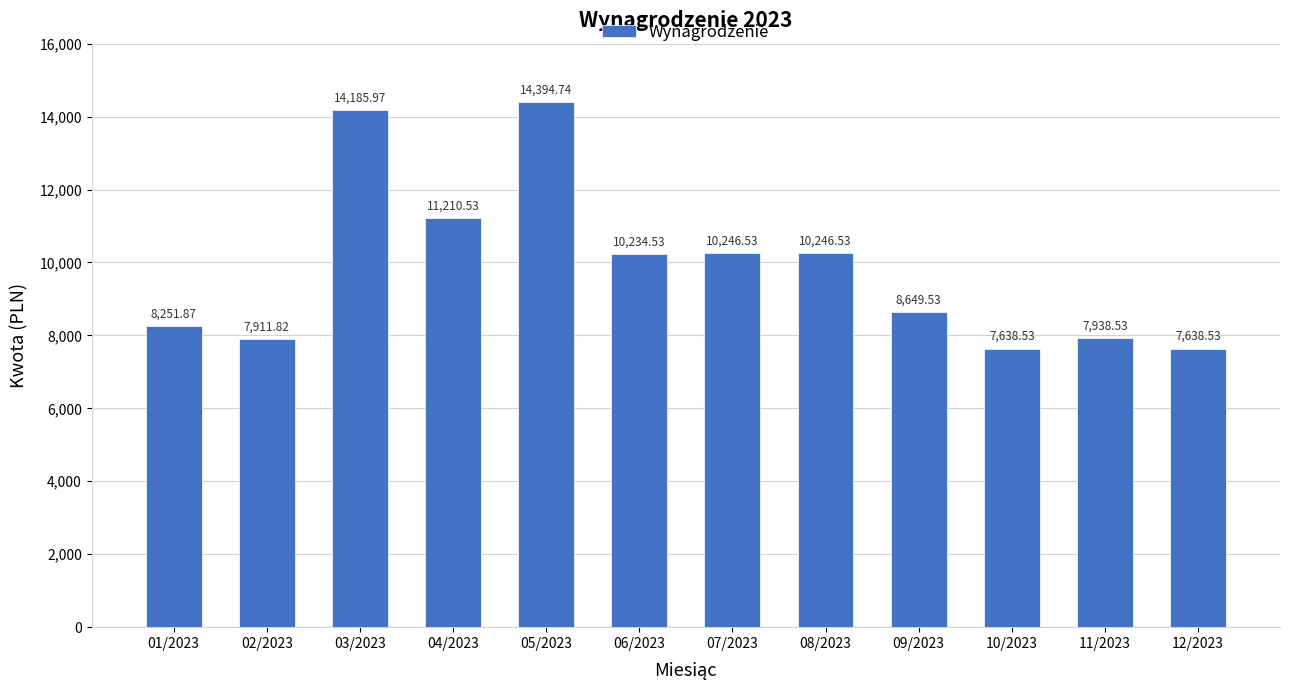

What is the change in value from 07/2023 to 12/2023?

-2608.0